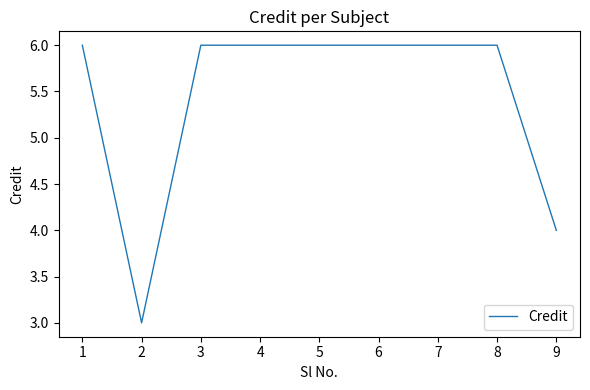

At which category does the data reach its first local valley?

2